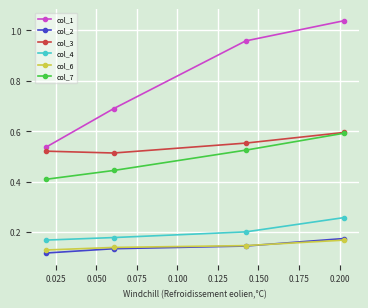

True or false: col_6 and col_3 cross at least once.

False